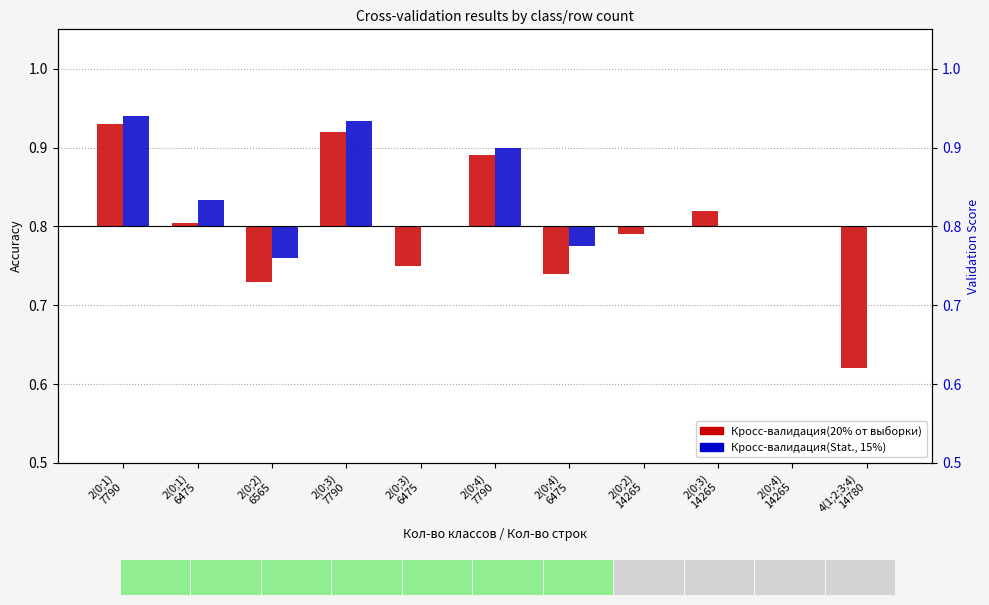

At which category does the chart reach its peak across all series?

2(0;1)
7790